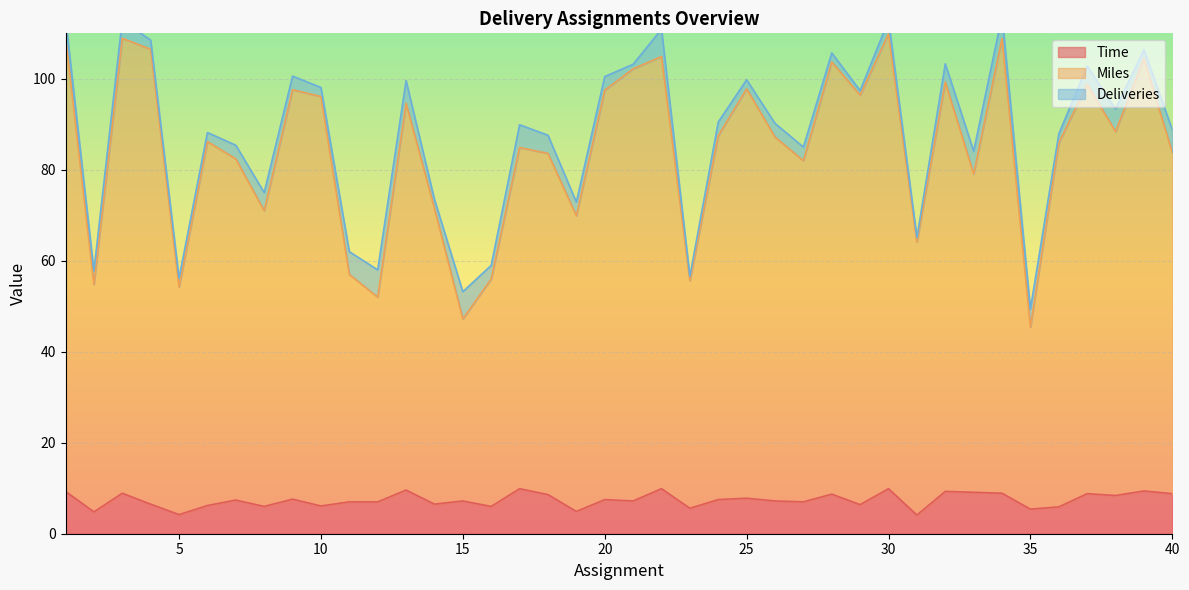

True or false: Miles has a value of 48.3 at 28.

False